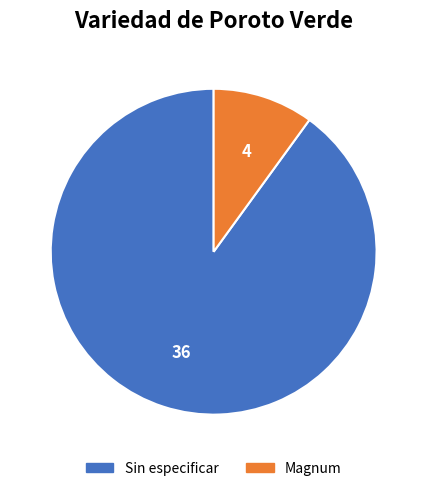

Which slice is the smallest?

Magnum